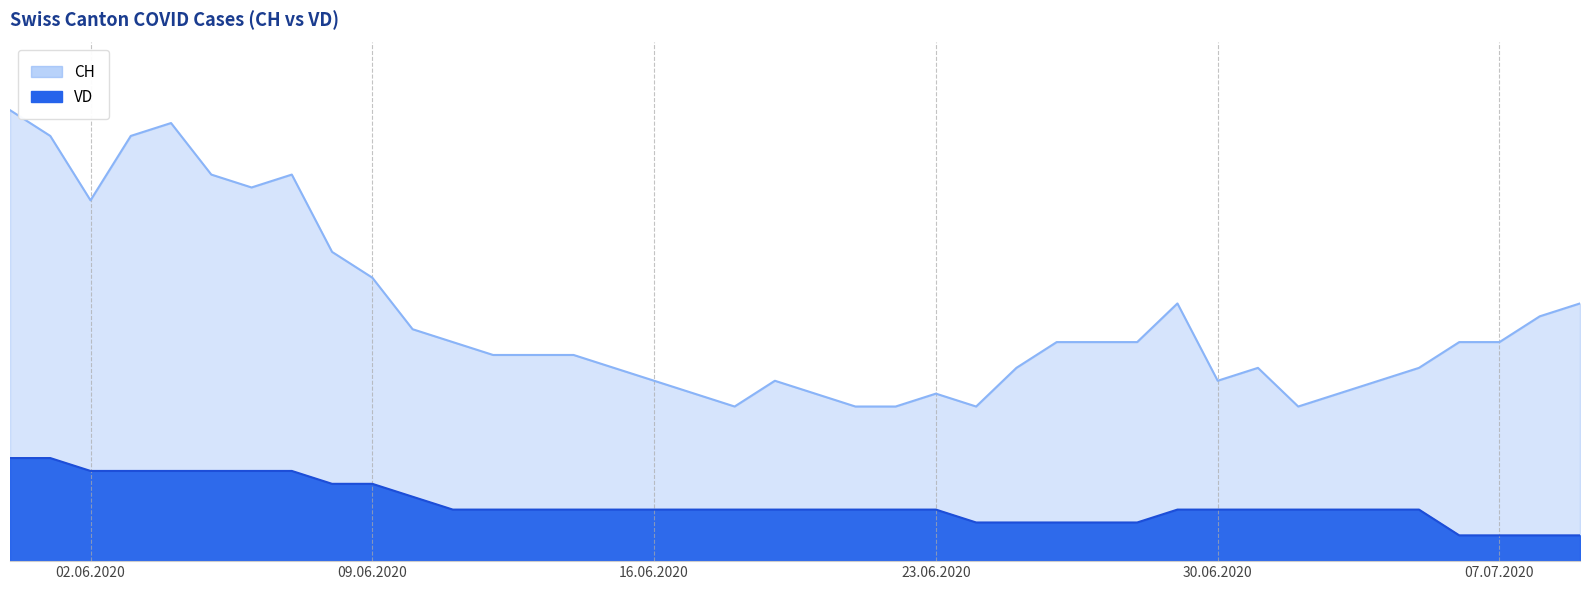

What is the difference between the maximum and minimum values in the VD series?

6